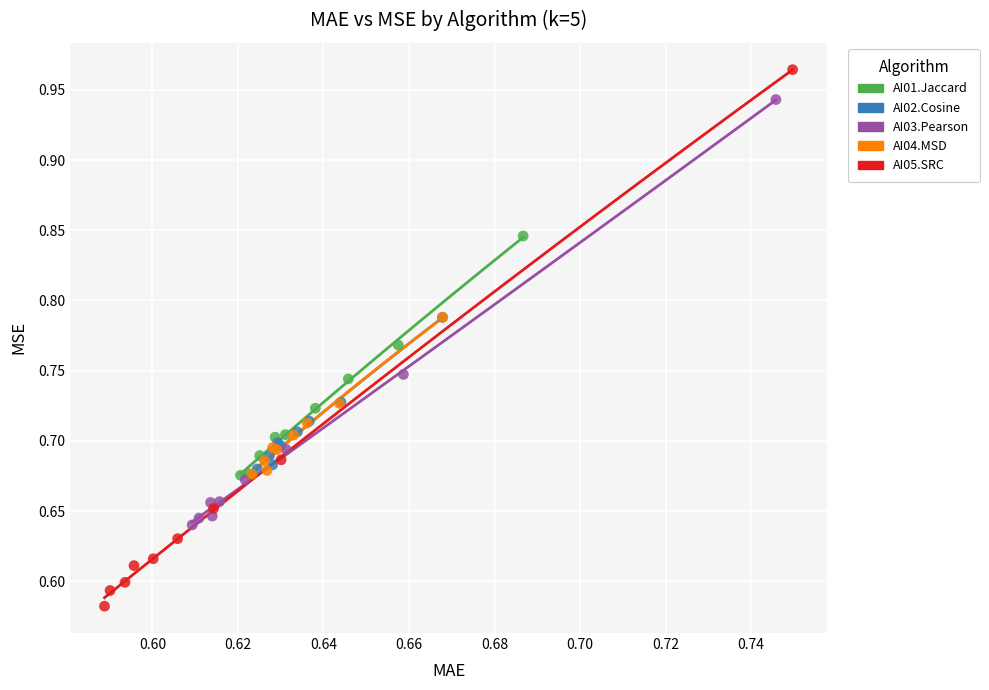

Which series has the widest spread of Y values?

AI05.SRC